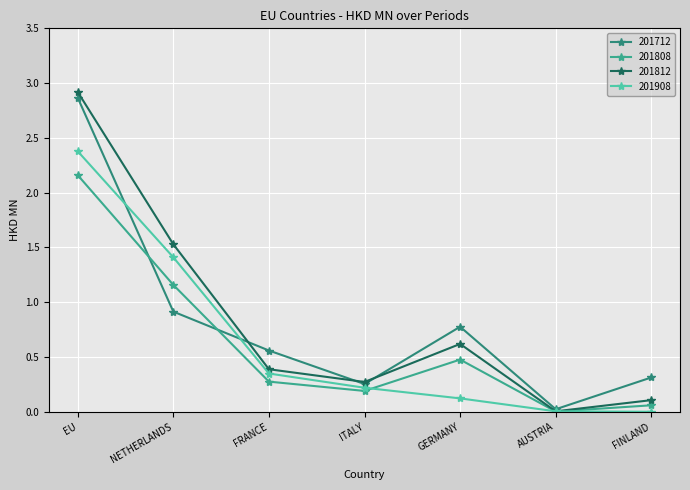

Count the number of categories in the chart.

7